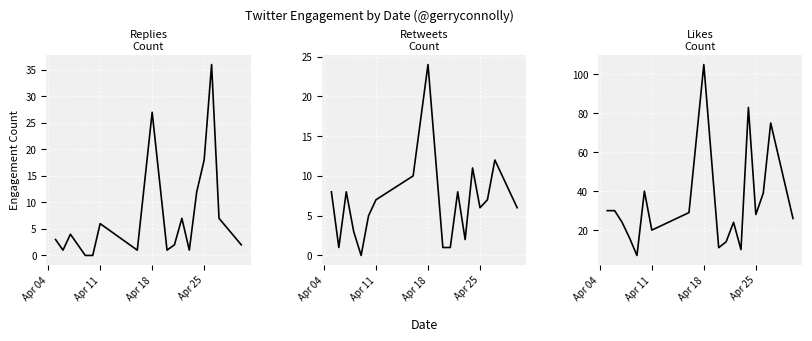

How many lines are shown in the chart?

3